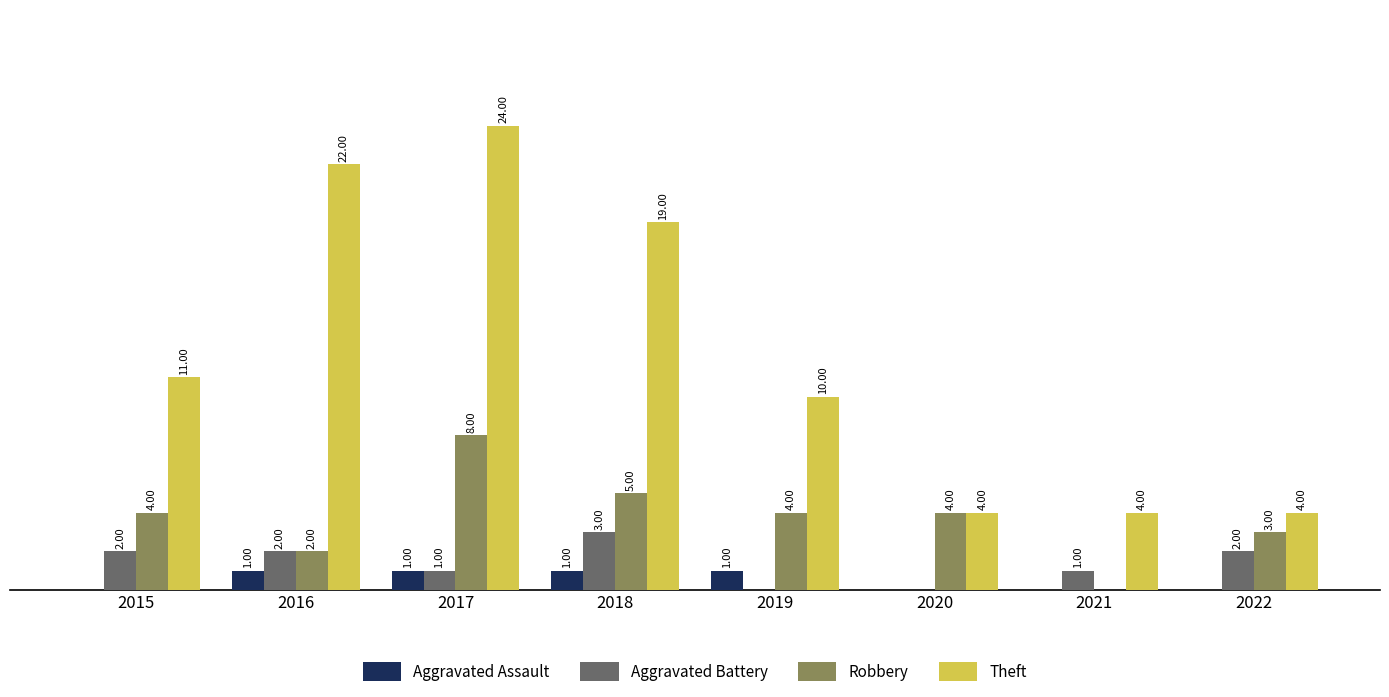

Which series changed the most between 2017 and 2019?

Theft